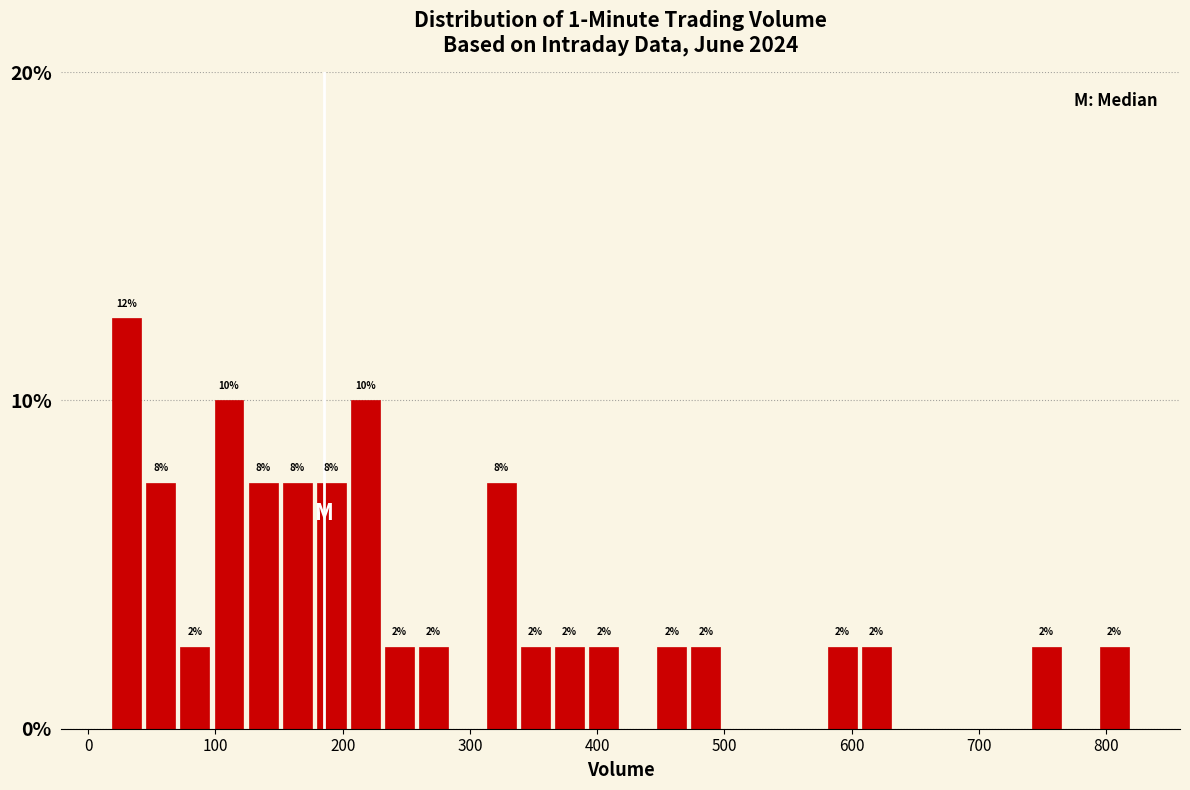

Around what value on the x-axis is the tallest bar? Give the approximate position of its centre, as read against the axis.

30